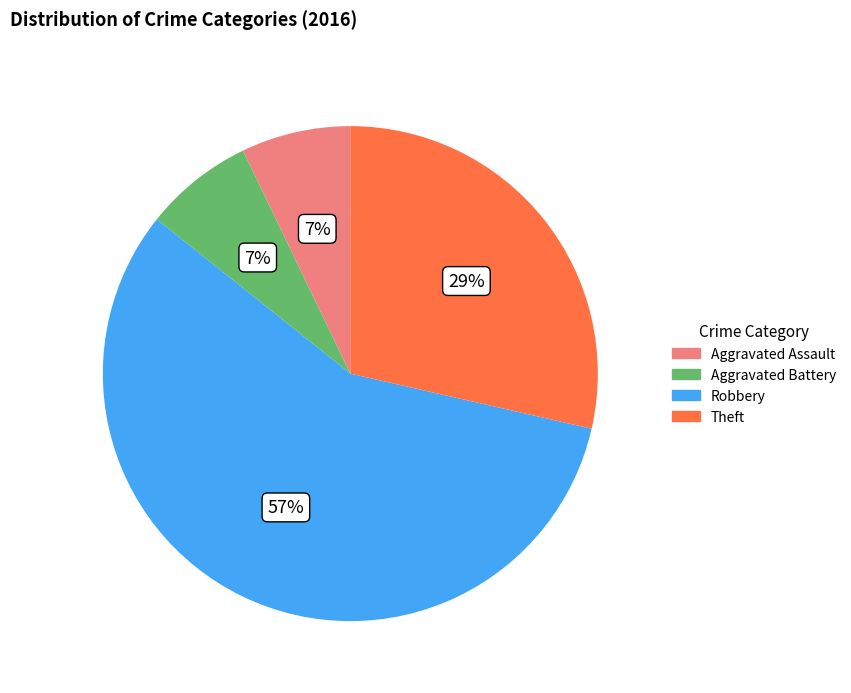

How many segments does this pie chart have?

4